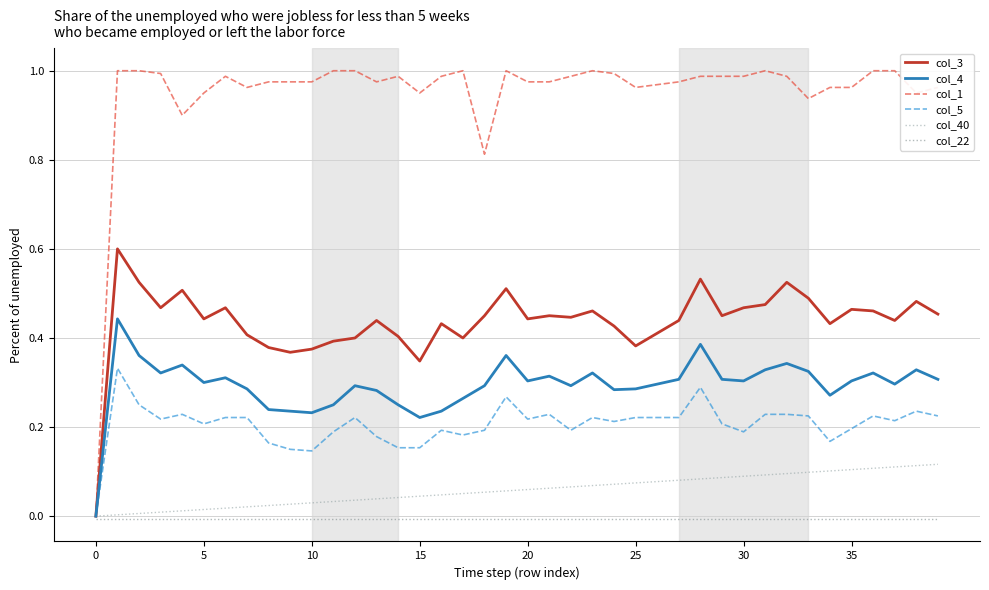

Rank the series by their maximum value, from highest to lowest.

col_1, col_3, col_4, col_5, col_40, col_22